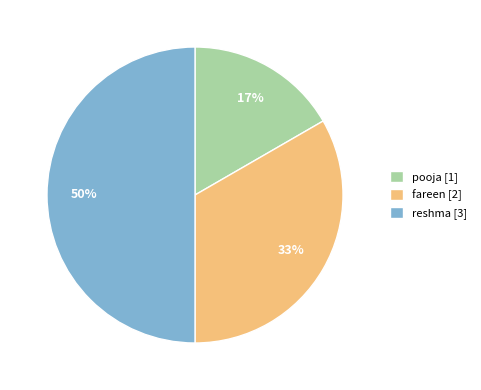

Count the number of slices in the pie.

3